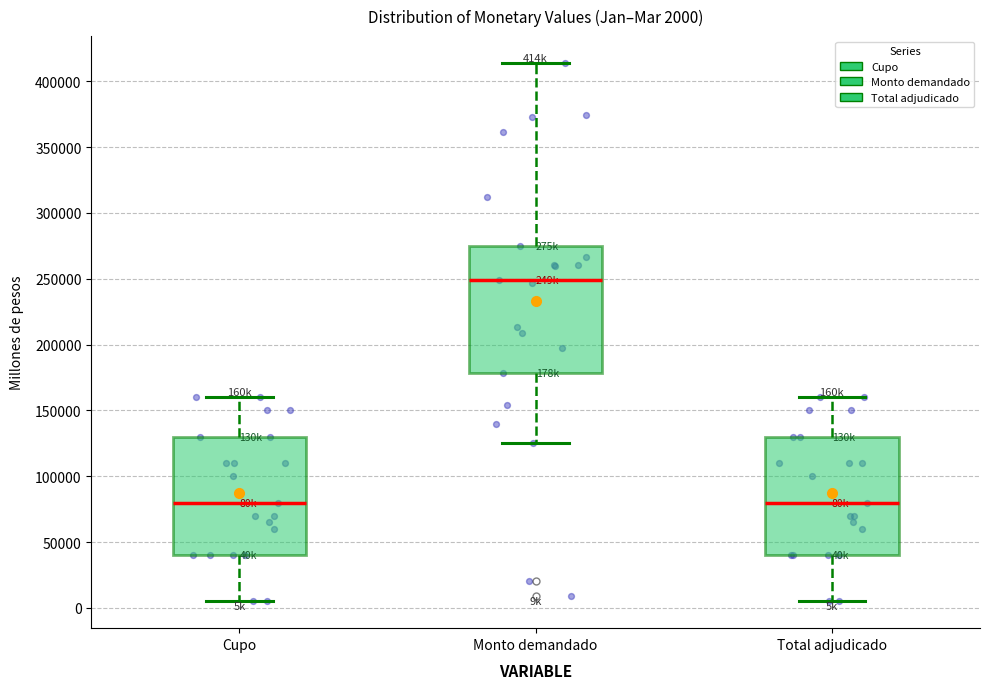

Which box has the highest median line?

Monto demandado